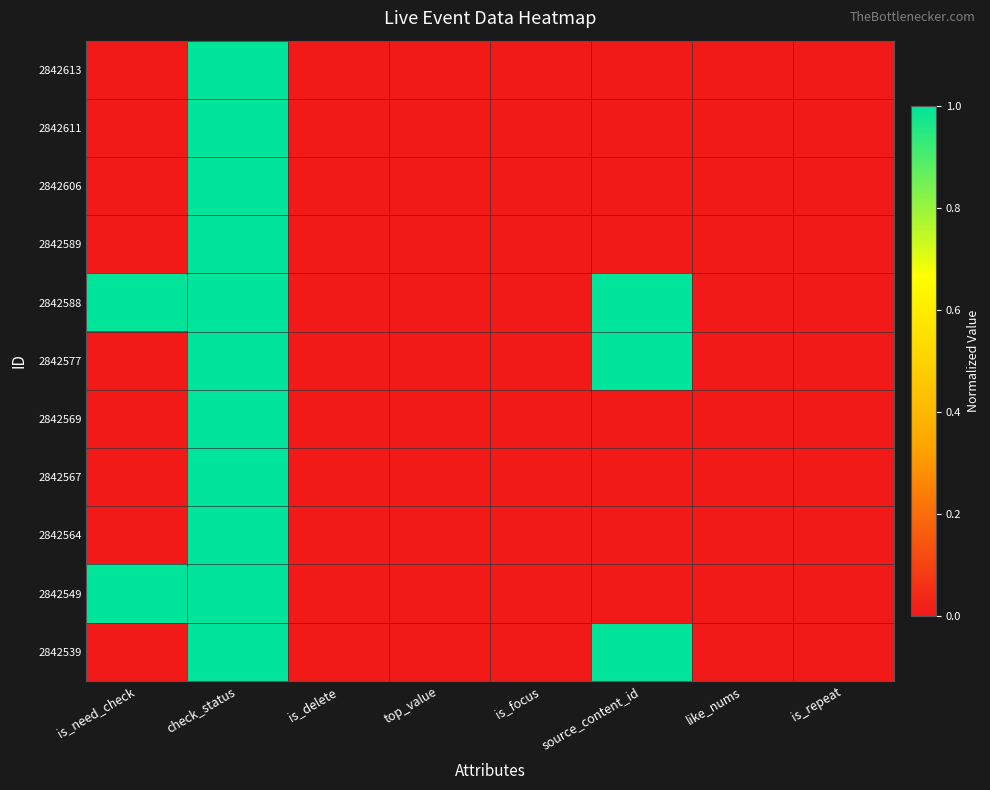

Reading left to right, extract all data points from this chart.

2842613: is_need_check=0	check_status=1	is_delete=0	top_value=0	is_focus=0	source_content_id=0	like_nums=0	is_repeat=0
2842611: is_need_check=0	check_status=1	is_delete=0	top_value=0	is_focus=0	source_content_id=0	like_nums=0	is_repeat=0
2842606: is_need_check=0	check_status=1	is_delete=0	top_value=0	is_focus=0	source_content_id=0	like_nums=0	is_repeat=0
2842589: is_need_check=0	check_status=1	is_delete=0	top_value=0	is_focus=0	source_content_id=0	like_nums=0	is_repeat=0
2842588: is_need_check=1	check_status=1	is_delete=0	top_value=0	is_focus=0	source_content_id=1	like_nums=0	is_repeat=0
2842577: is_need_check=0	check_status=1	is_delete=0	top_value=0	is_focus=0	source_content_id=1	like_nums=0	is_repeat=0
2842569: is_need_check=0	check_status=1	is_delete=0	top_value=0	is_focus=0	source_content_id=0	like_nums=0	is_repeat=0
2842567: is_need_check=0	check_status=1	is_delete=0	top_value=0	is_focus=0	source_content_id=0	like_nums=0	is_repeat=0
2842564: is_need_check=0	check_status=1	is_delete=0	top_value=0	is_focus=0	source_content_id=0	like_nums=0	is_repeat=0
2842549: is_need_check=1	check_status=1	is_delete=0	top_value=0	is_focus=0	source_content_id=0	like_nums=0	is_repeat=0
2842539: is_need_check=0	check_status=1	is_delete=0	top_value=0	is_focus=0	source_content_id=1	like_nums=0	is_repeat=0